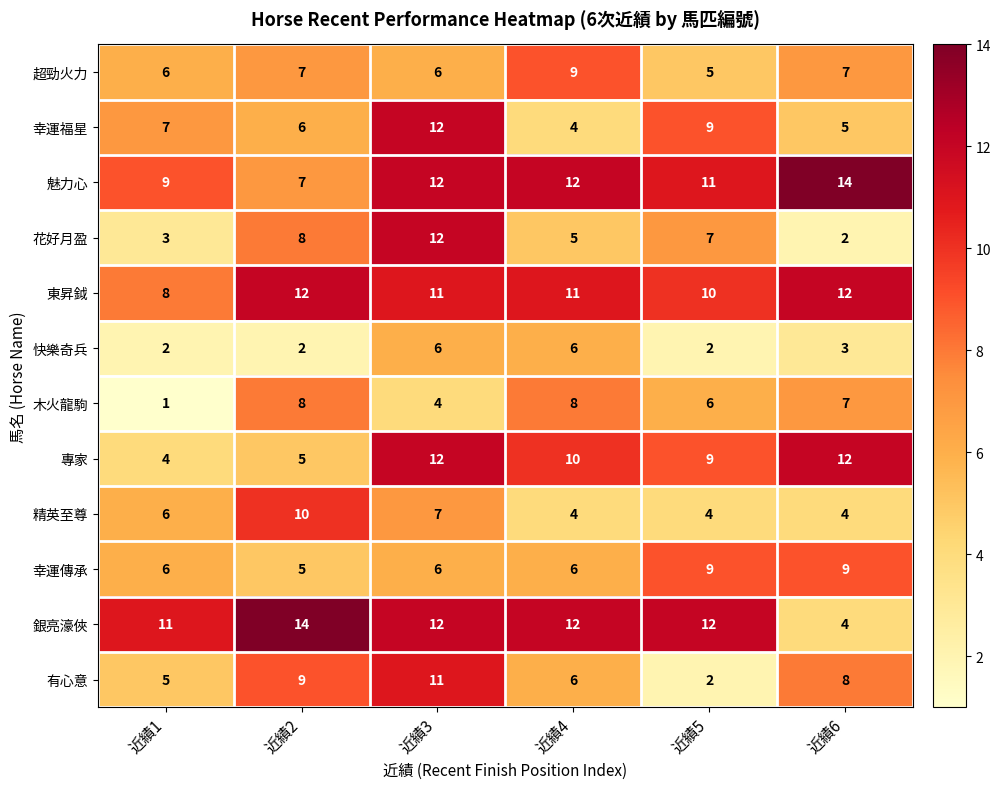

Is it true that 精英至尊 equals 4 at 近績5?

True